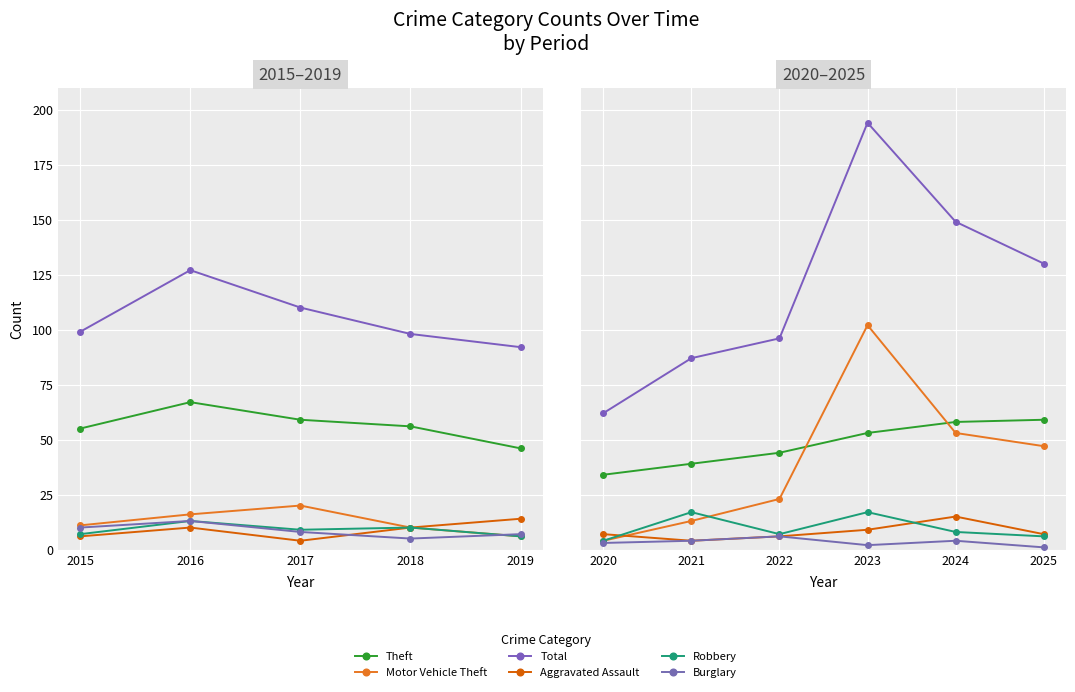

Which has a higher value, 2020 or 2021?

2021